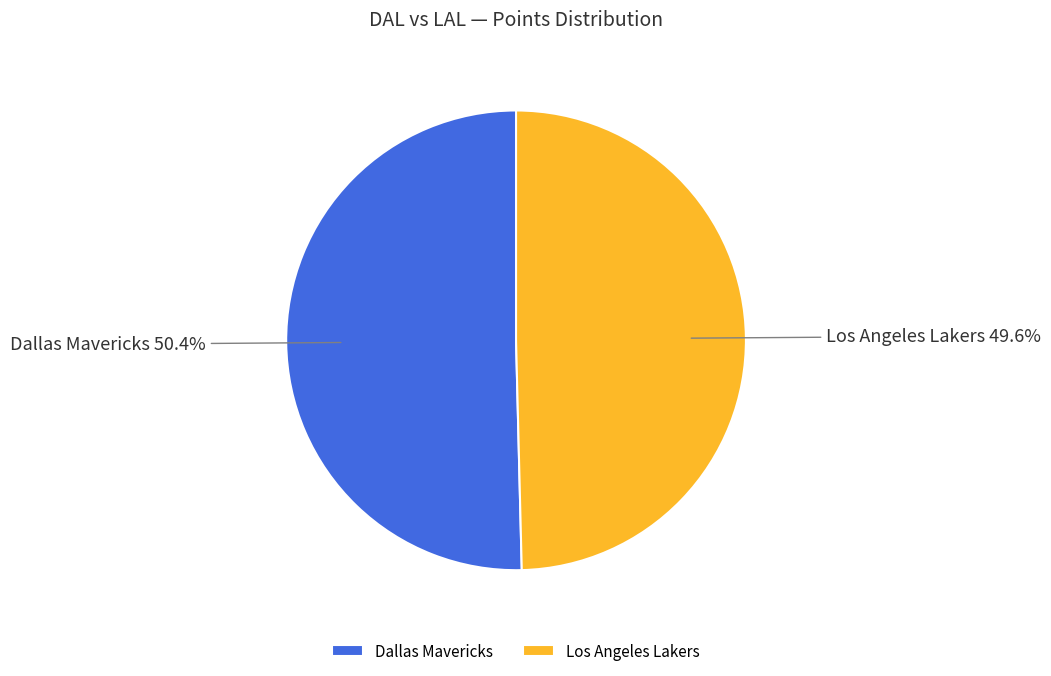

How many slices are in this pie chart?

2